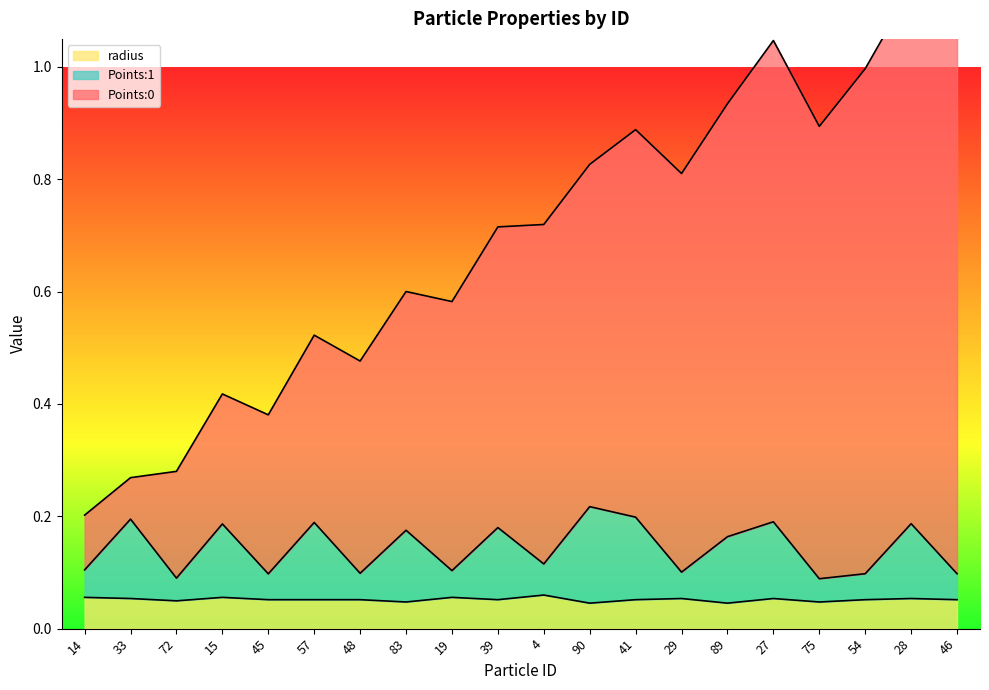

True or false: Points:0 and Points:1 intersect in this chart.

False